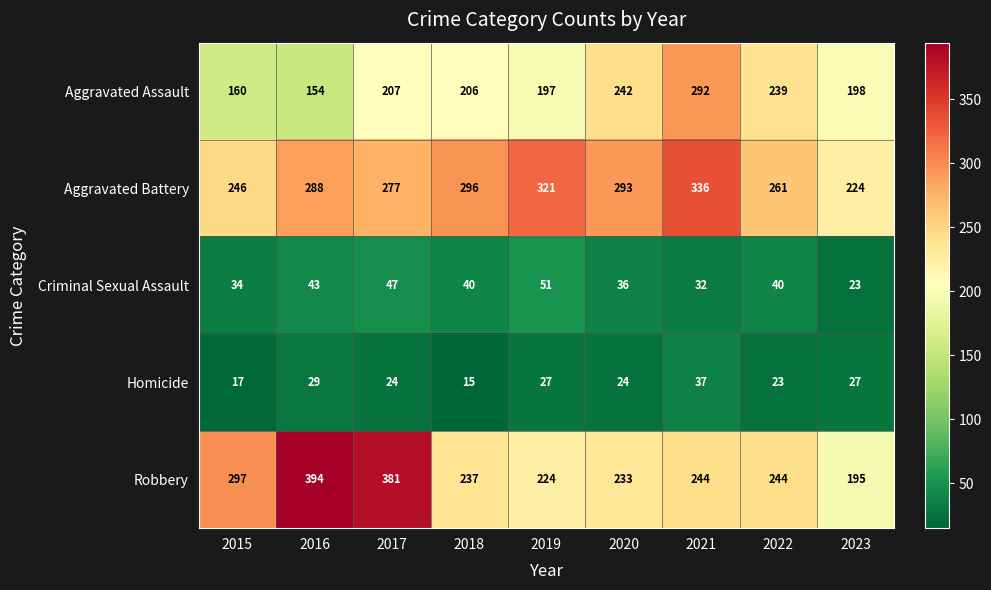

Which category has the highest value in the Criminal Sexual Assault series?

2019